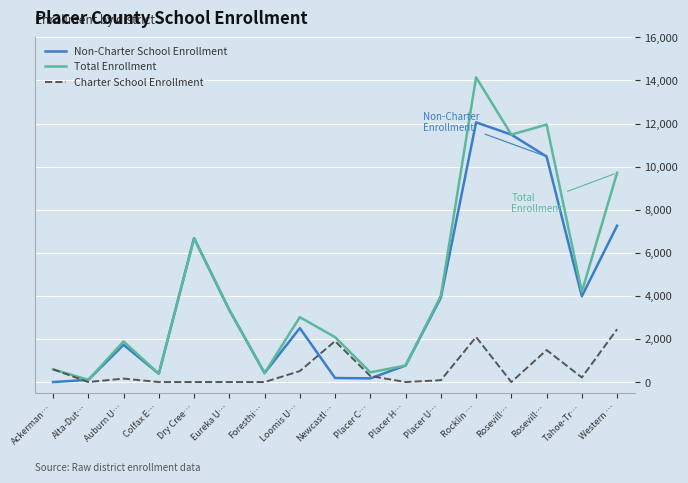

What value does the Total Enrollment series have at Colfax E…?

386